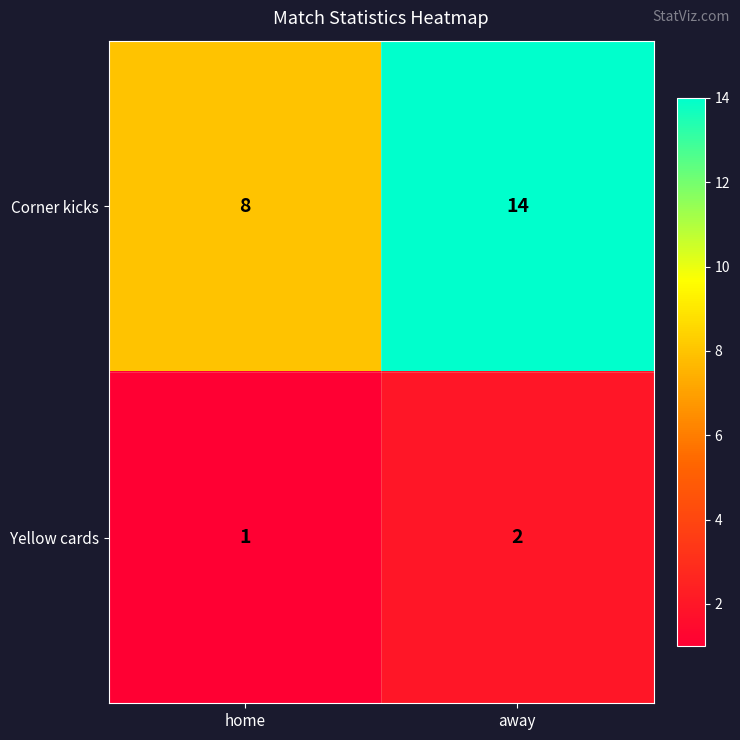

What is the sum of the Corner kicks values at home and away?

22